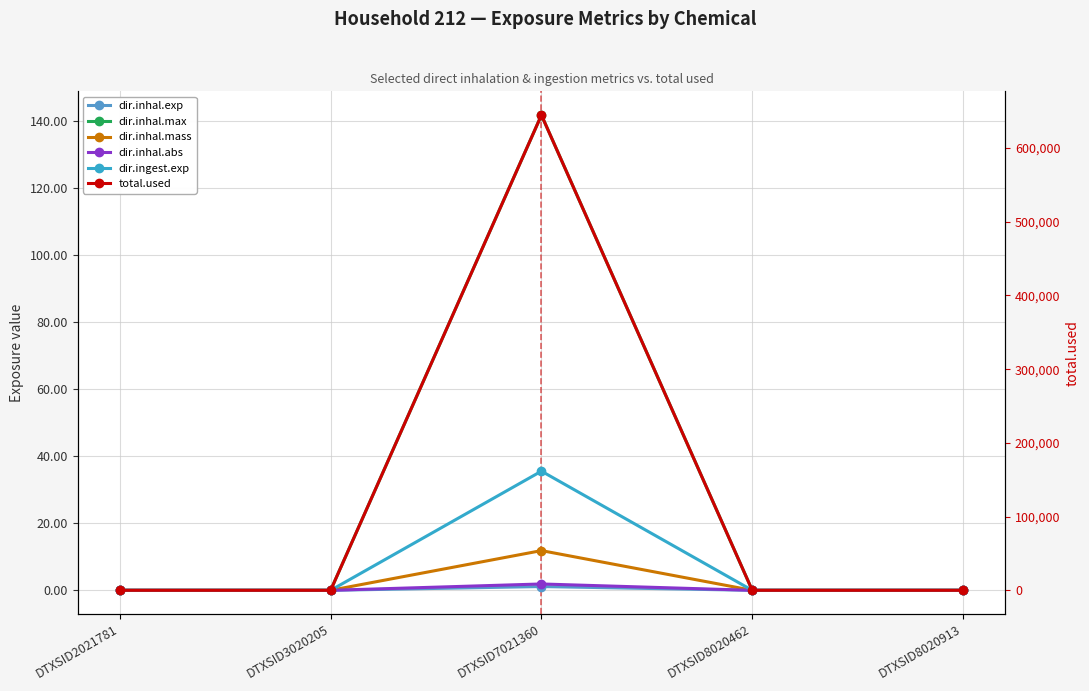

How many series are shown in this chart?

6